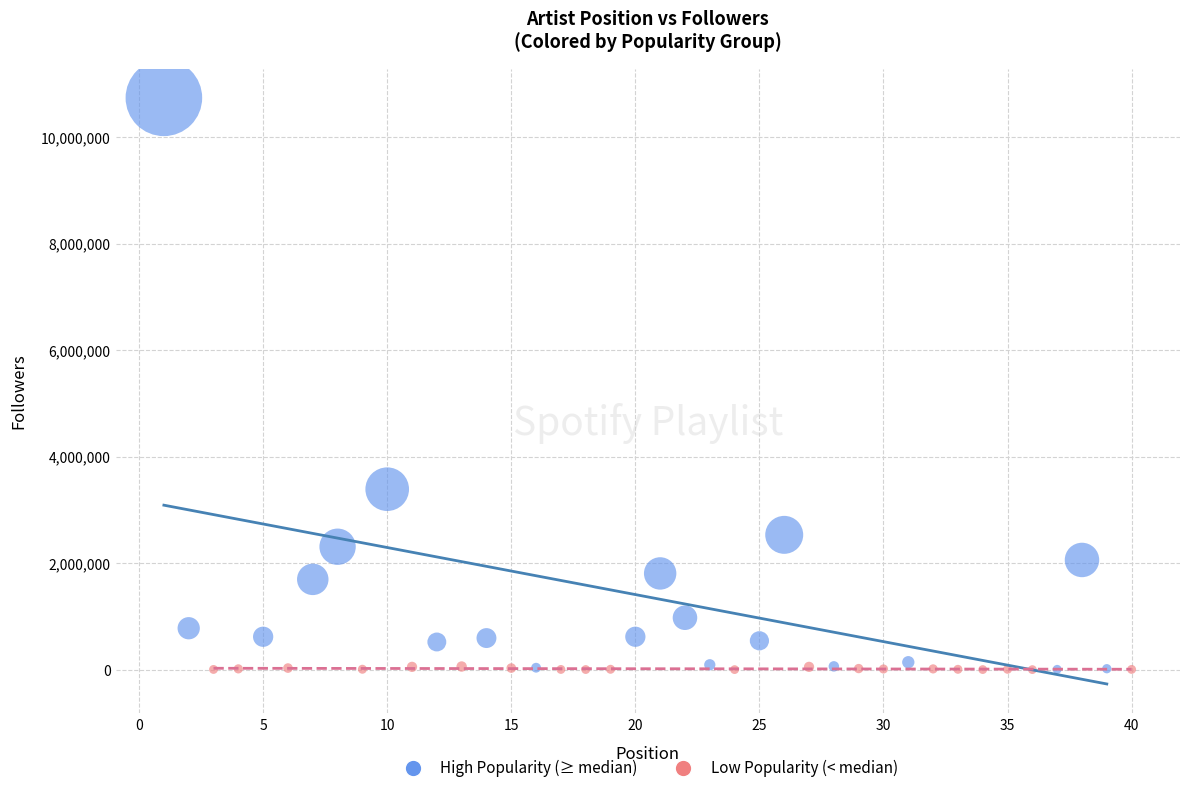

Which series contains the highest Y value?

High Popularity (≥ median)